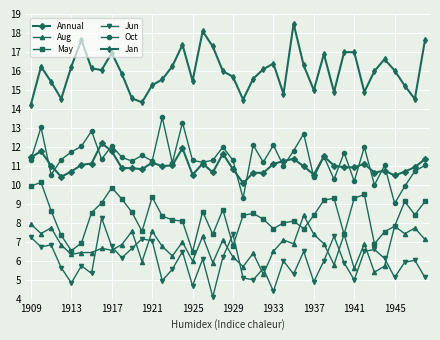

What is the value of the May point at the 22nd from the left?

8.4